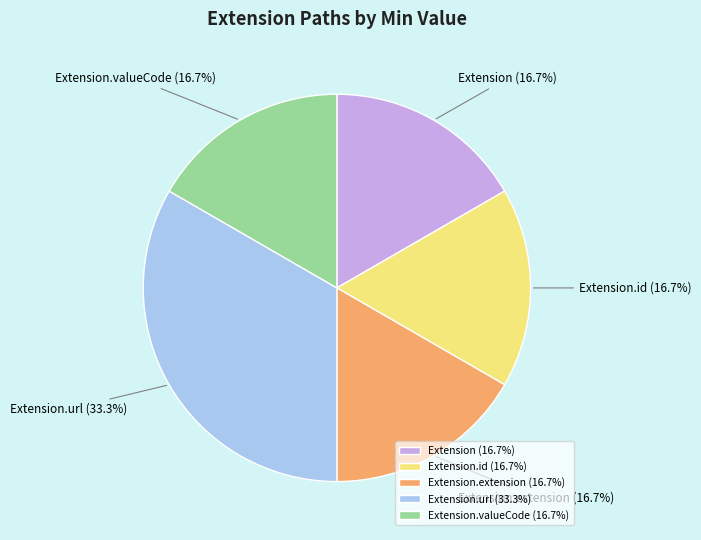

Count the number of slices in the pie.

5